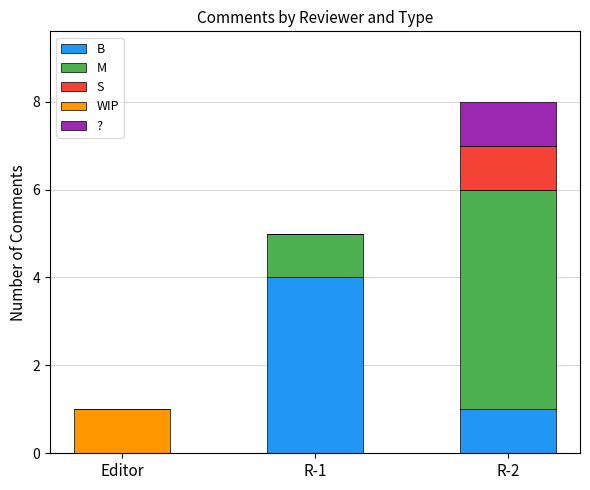

At which category is the sum across all series the highest?

R-2